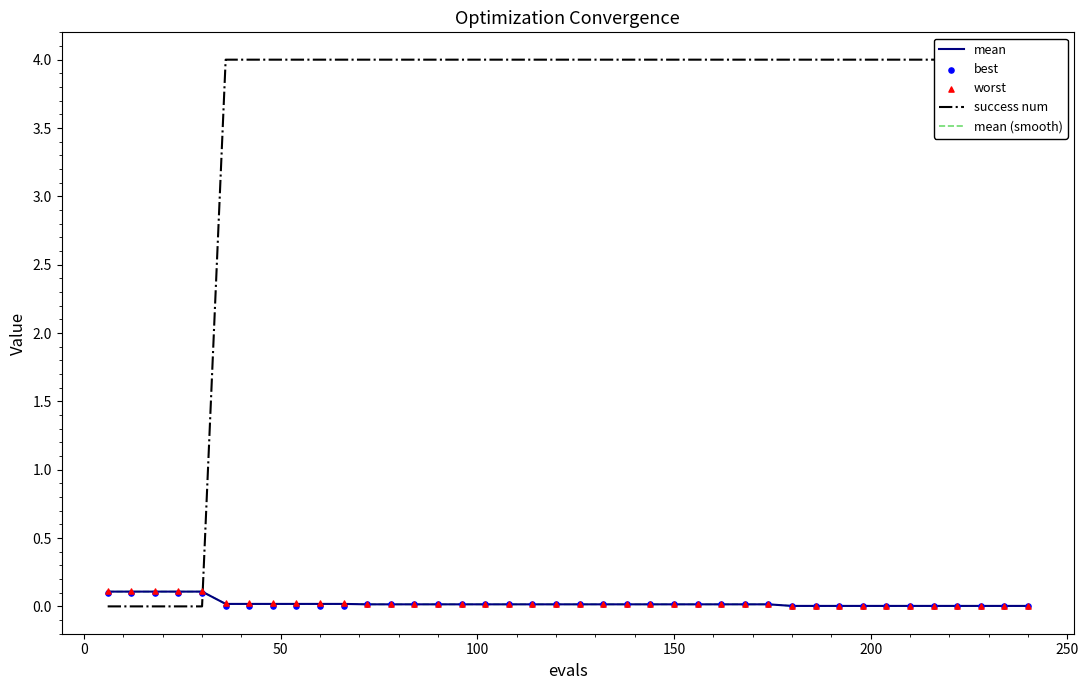

Which series contains the highest Y value?

success num